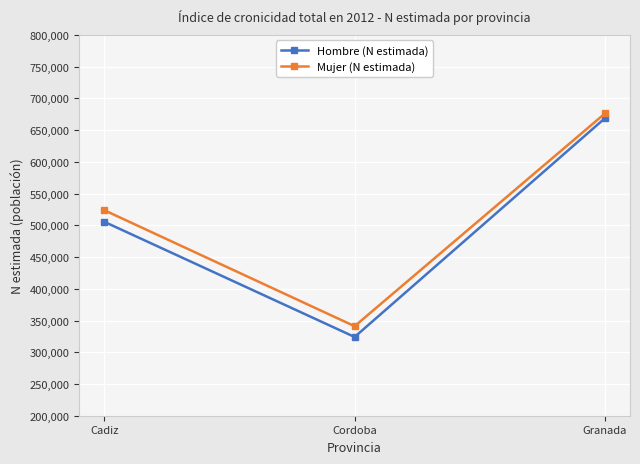

Does the chart display data point markers on the line(s)?

Yes